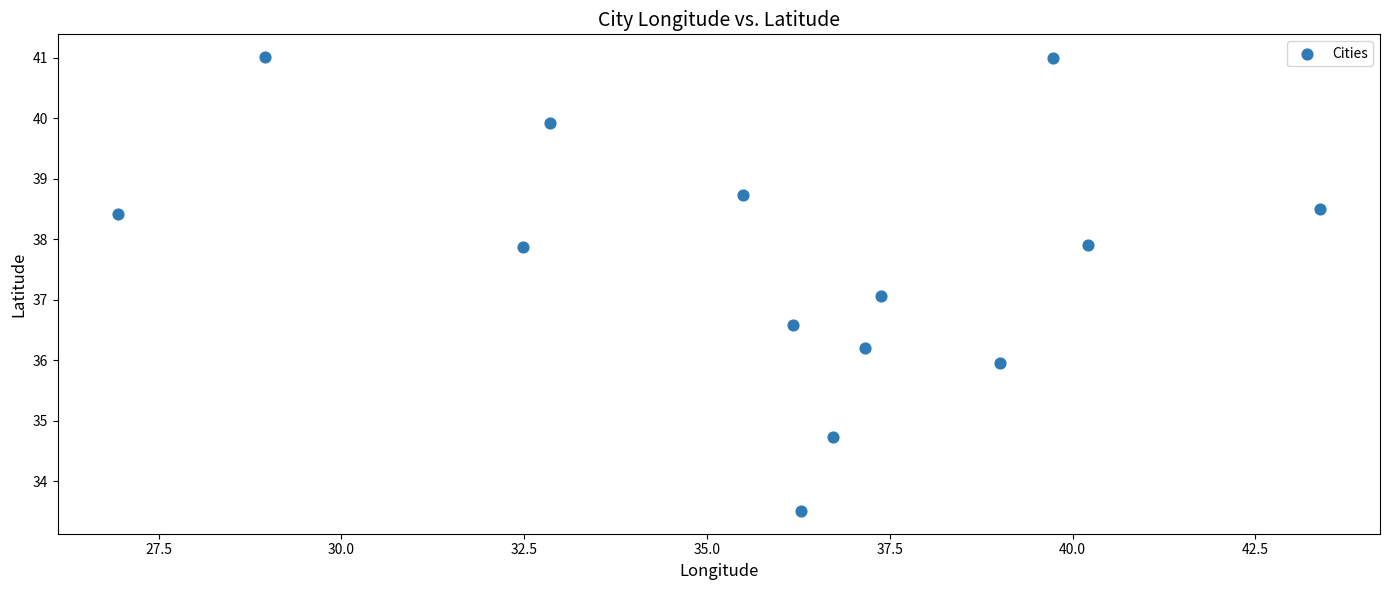

What is the range of Y values (max minus min)?

7.5